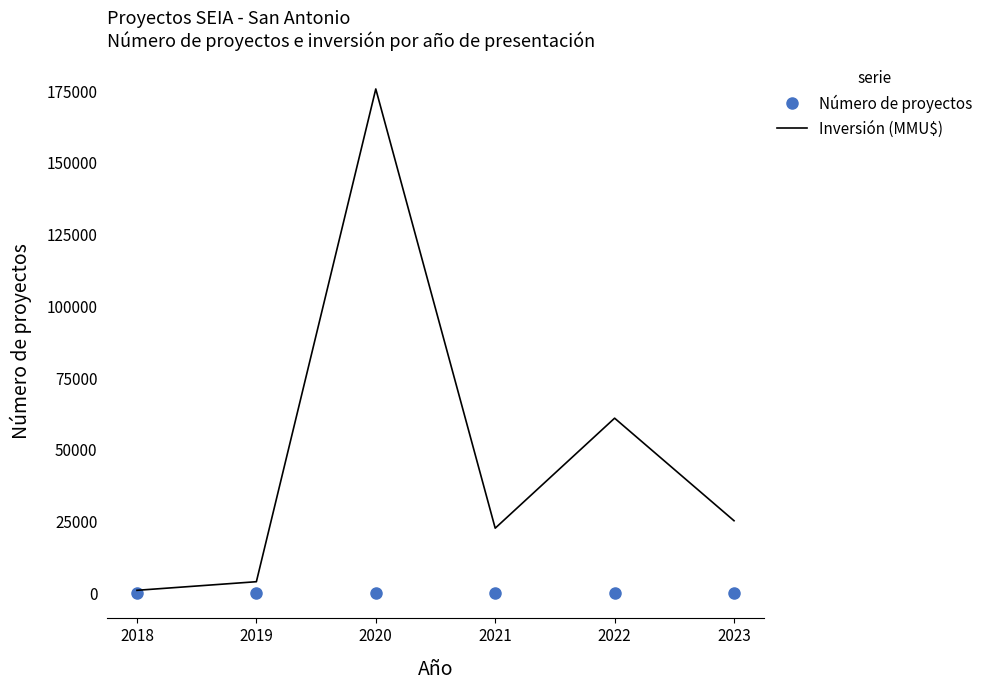

What is the greatest value displayed?

175750